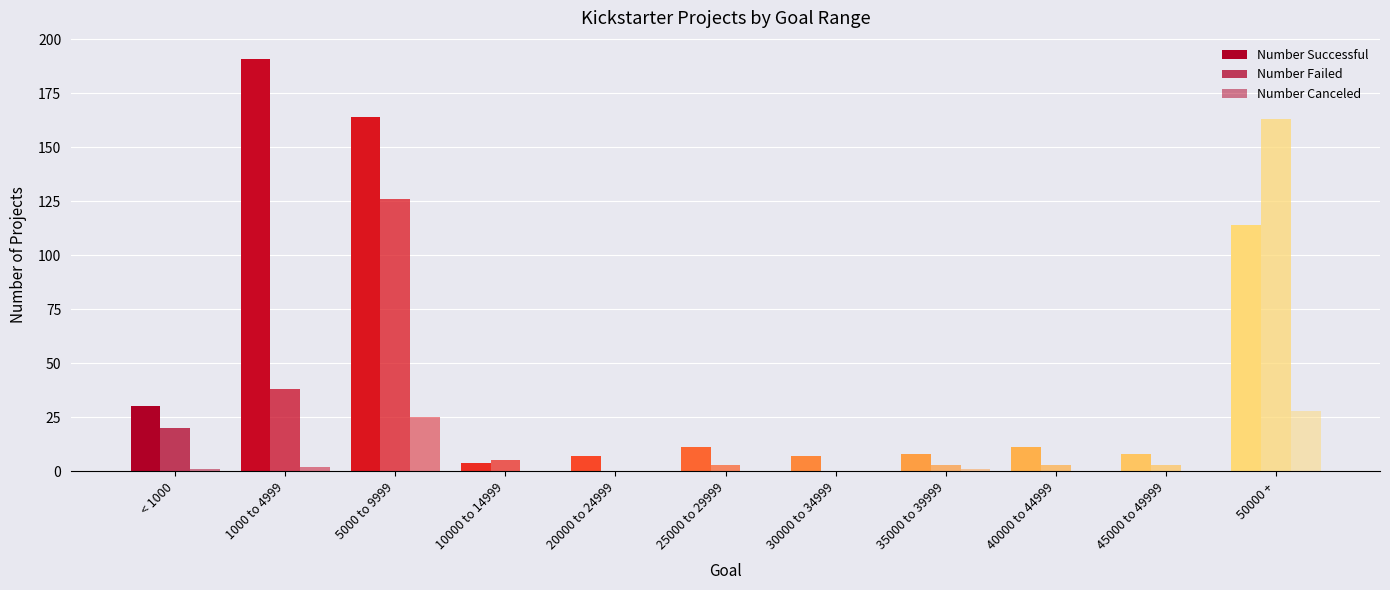

What is the value of the Number Canceled bar at the 3rd from the left?

25